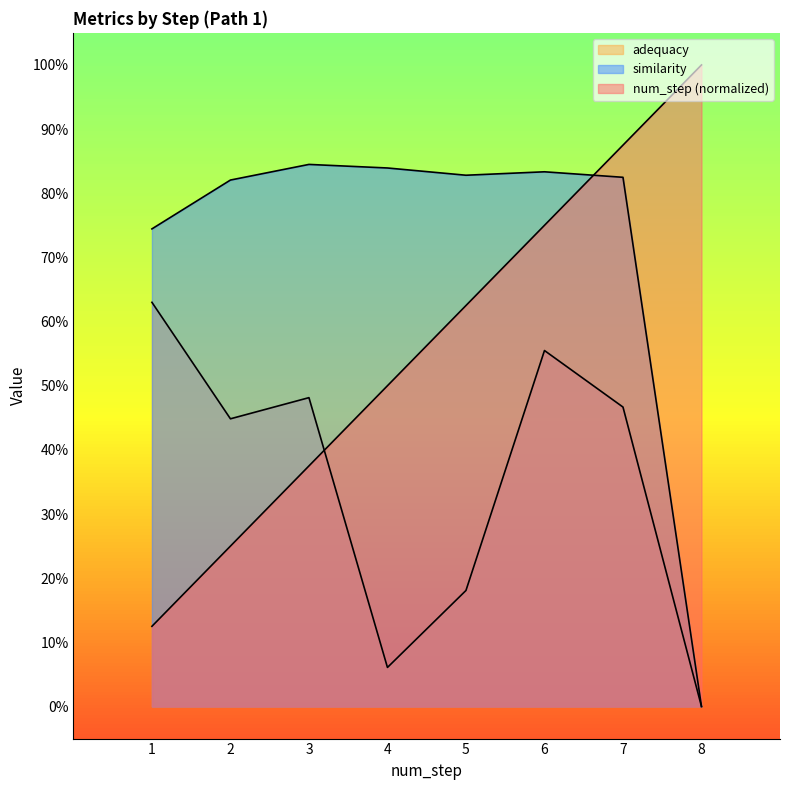

What is the average value of the num_step series?

0.6